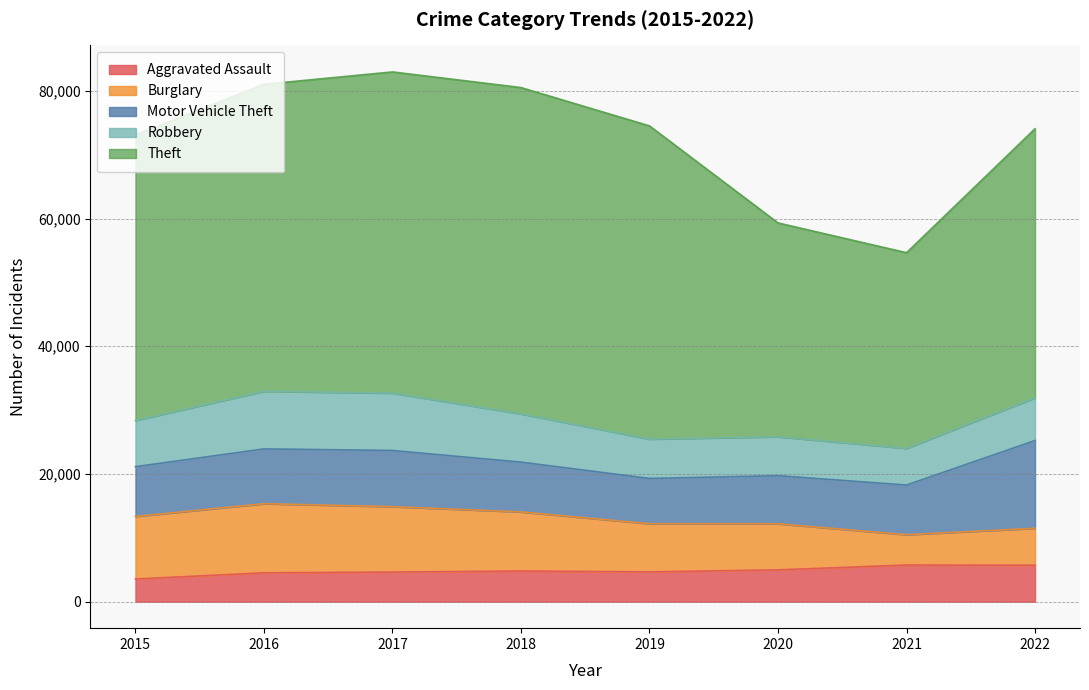

What is the spread (max minus min) of values at 2019?

44379